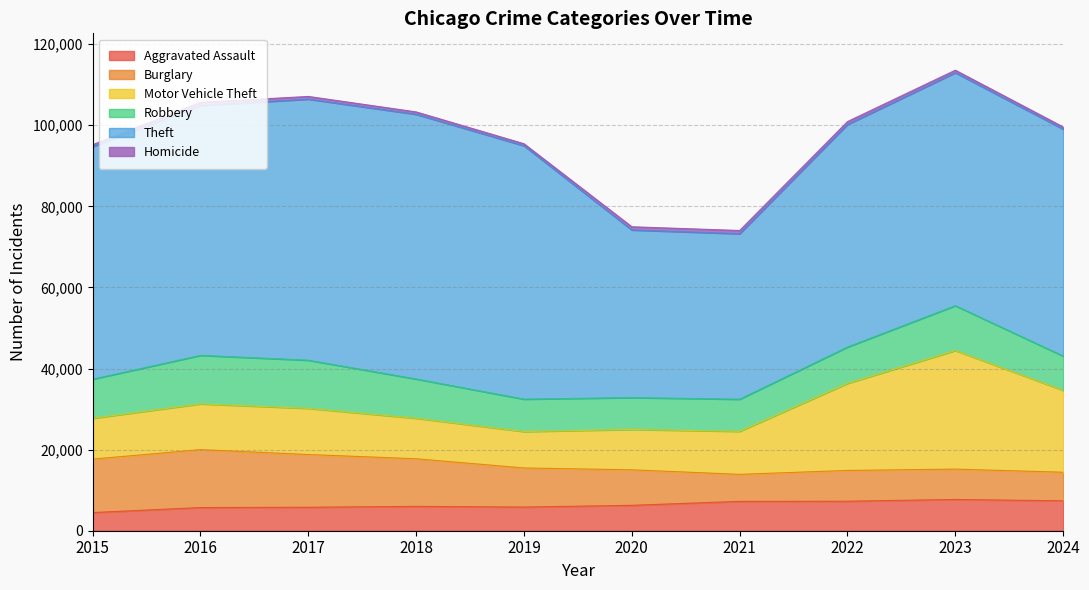

What is the sum of the Motor Vehicle Theft values at 2016 and 2023?

40537